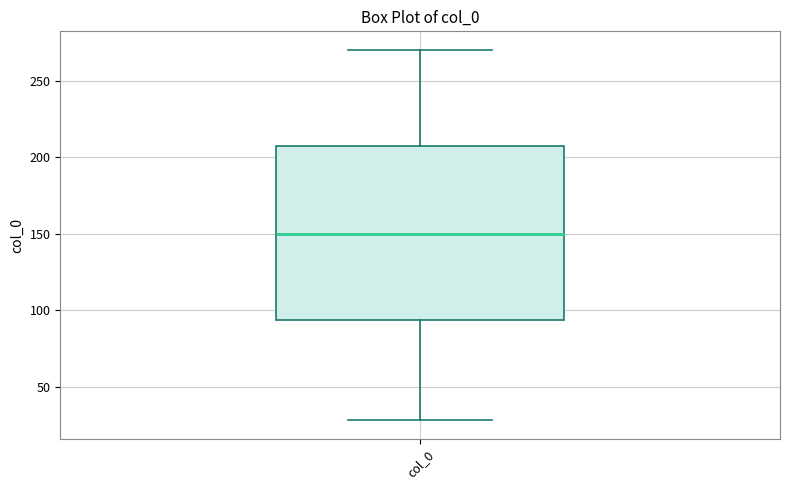

Where does the median line of the box for col_0 sit on the y-axis? The values are not printed on the chart, so give them approximately, as read against the axis.

150